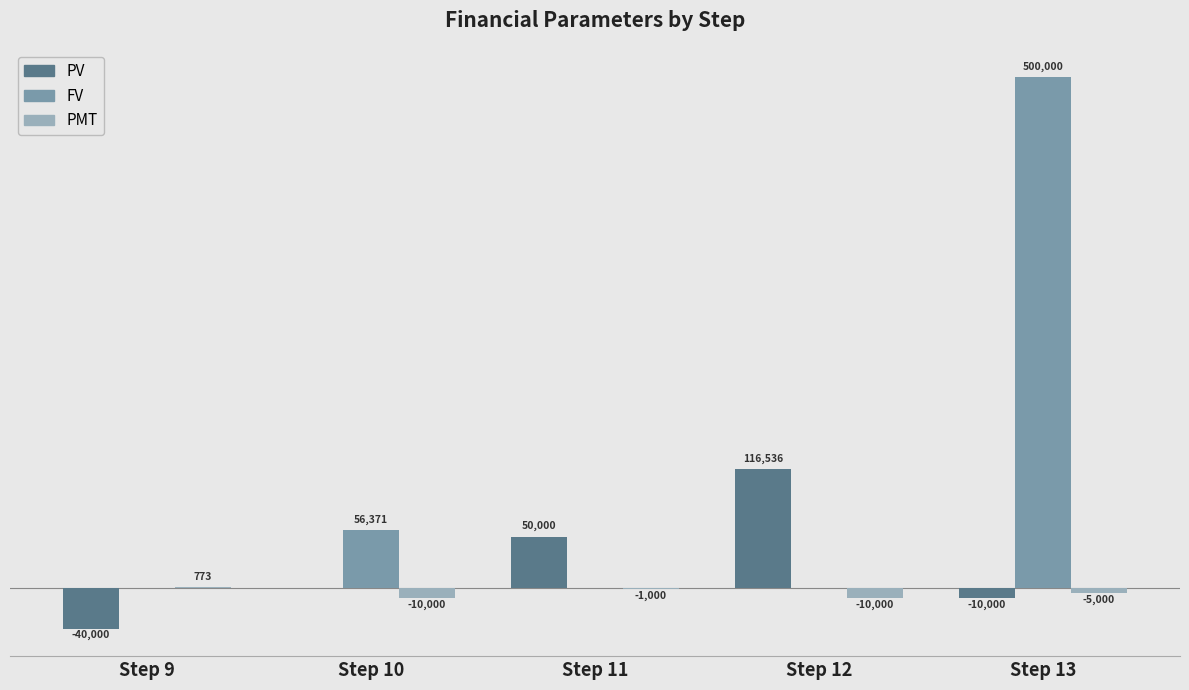

Are the bars grouped side by side (vs. stacked)?

Yes